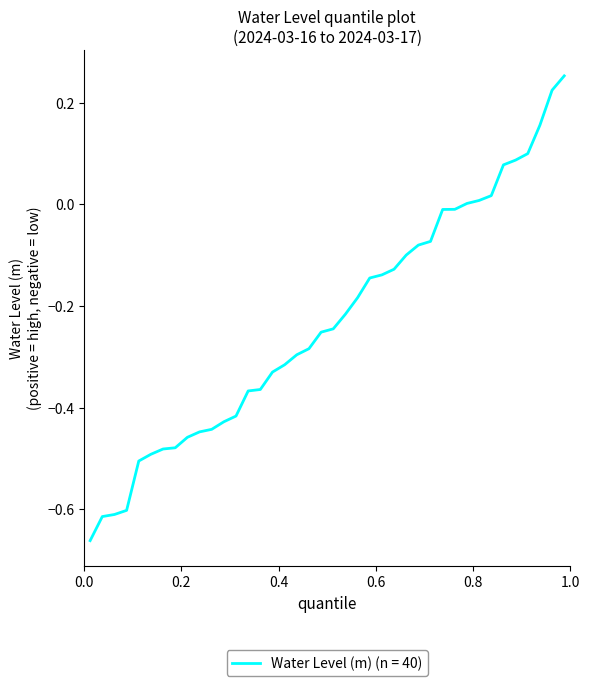

How many lines are shown in the chart?

1